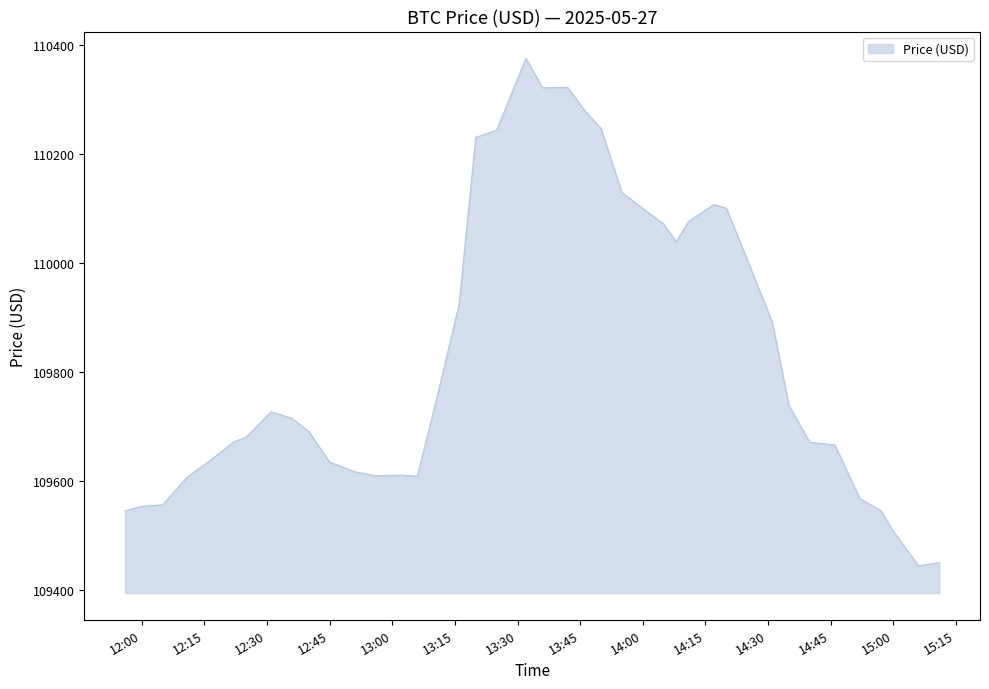

What is the difference between the maximum and minimum values?

932.1